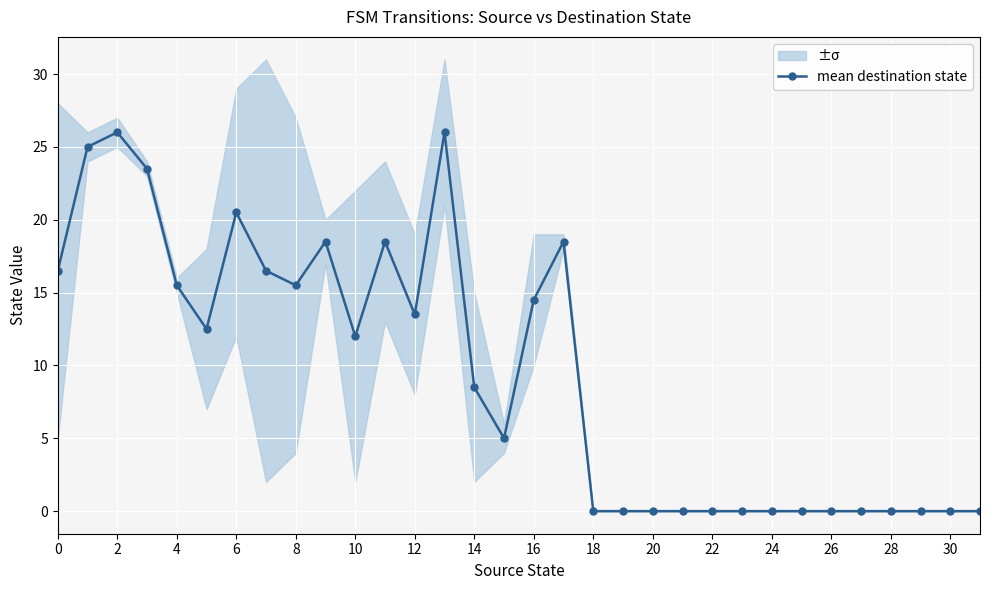

What is the label of the 7th point from the right?

25